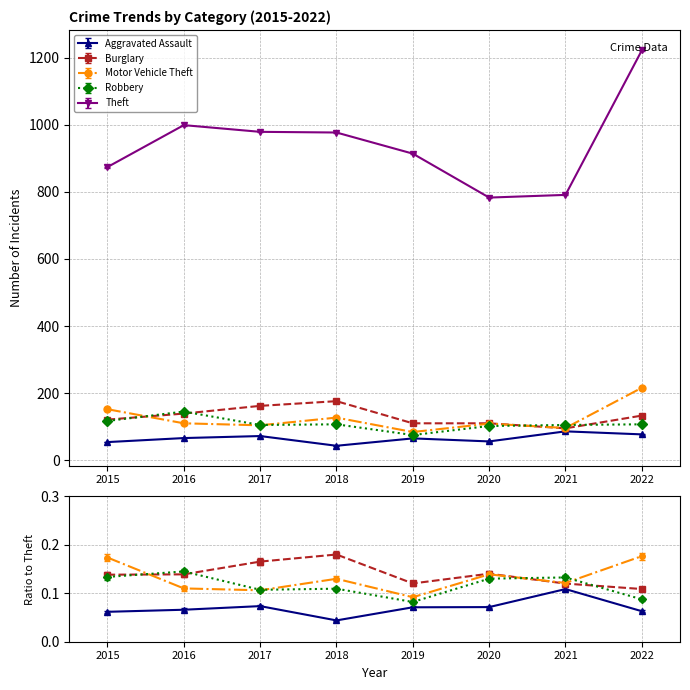

True or false: Aggravated Assault and Robbery intersect in this chart.

False